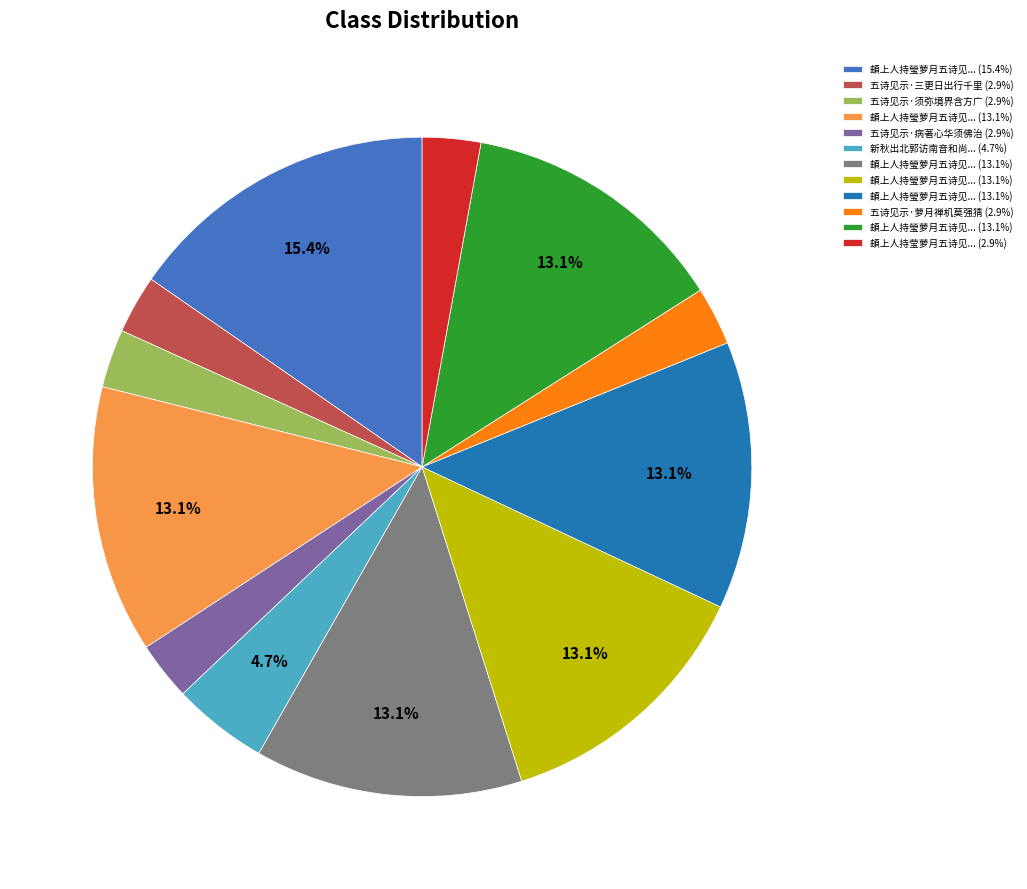

Is there any slice that represents more than half of the pie?

No